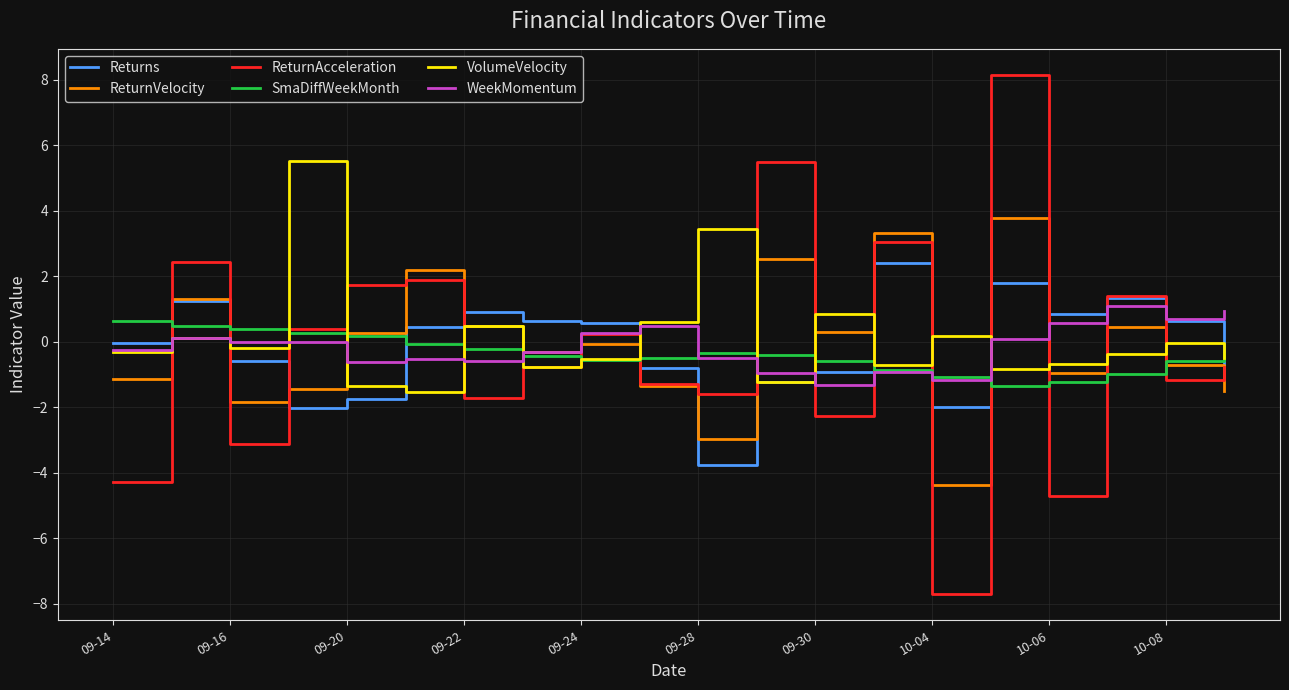

Which series has the largest range (max minus min)?

ReturnAcceleration